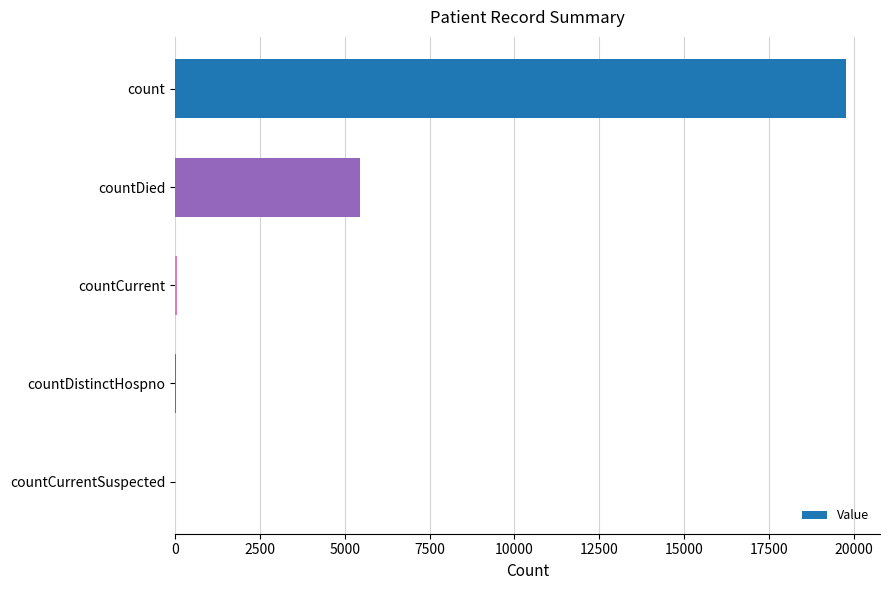

At which label is the value closest to 9894?

countDied